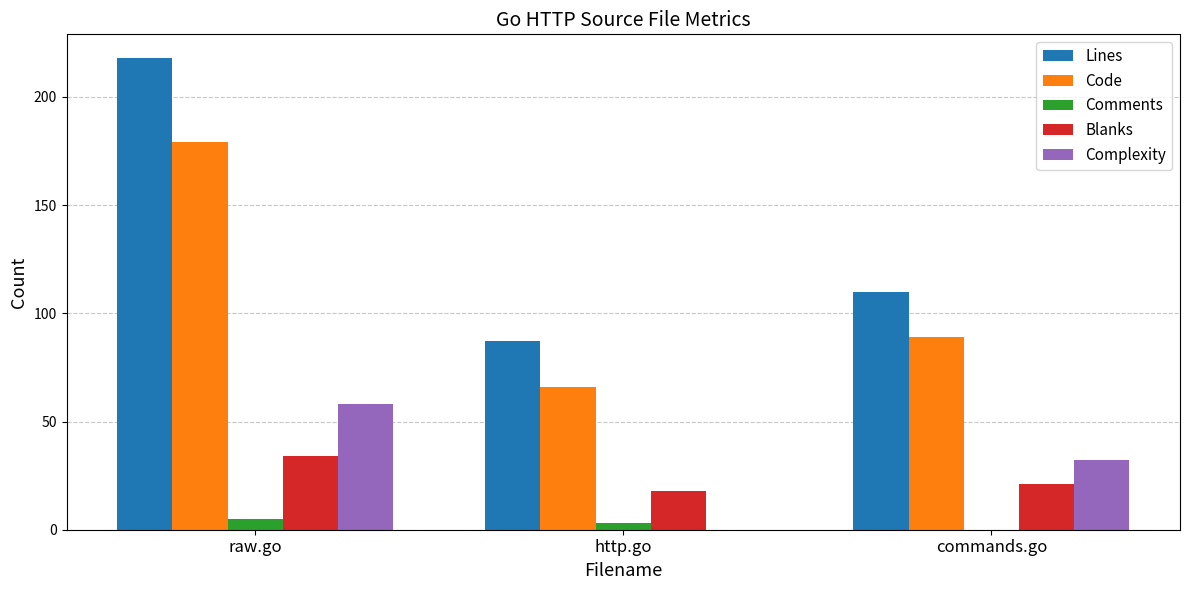

The Lines series shows 110 at commands.go. True or false?

True